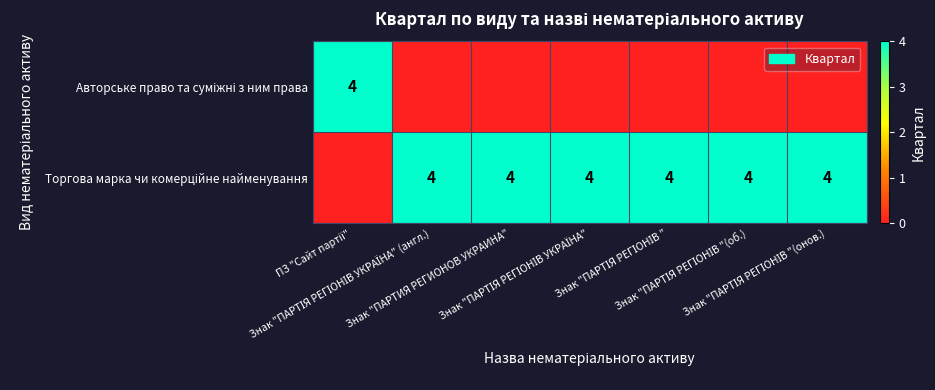

What is the total value across all series at ПЗ "Сайт партії"?

4